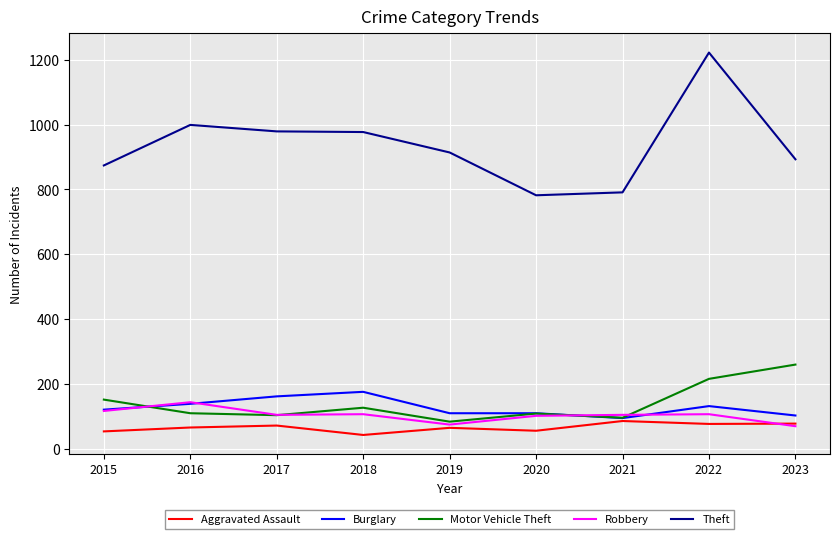

What is the spread (max minus min) of values at 2020?

726